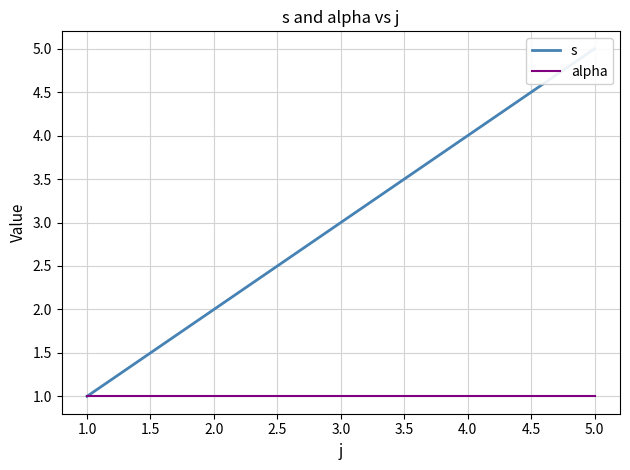

Rank the series by their average value, from lowest to highest.

alpha, s